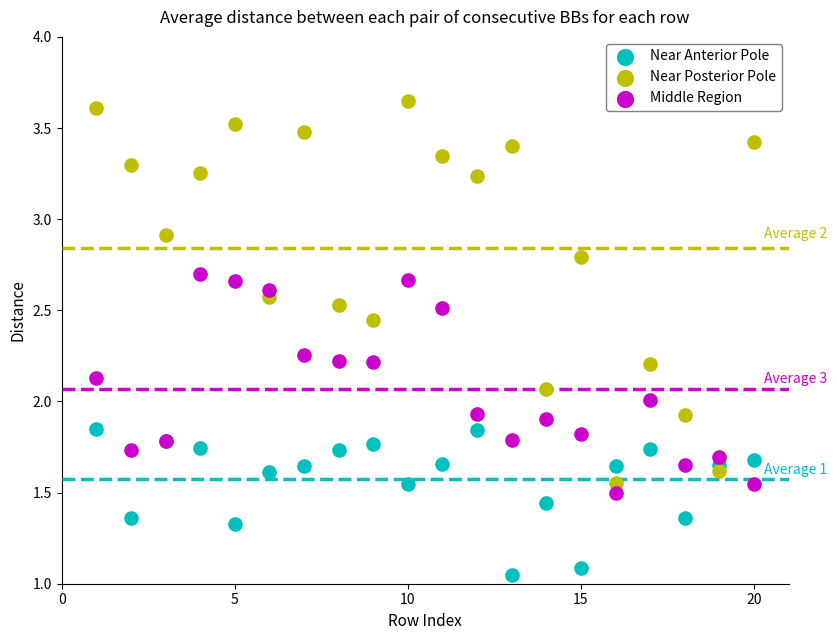

Which series contains the lowest Y value?

Near Anterior Pole